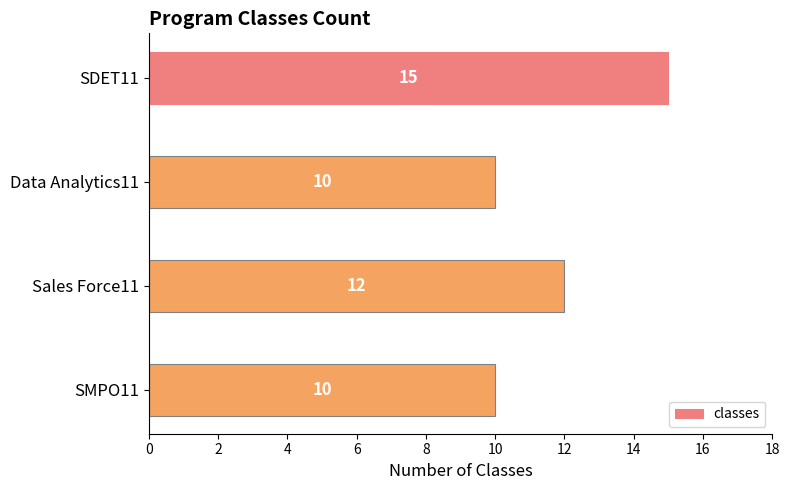

Are the bars grouped side by side (vs. stacked)?

No